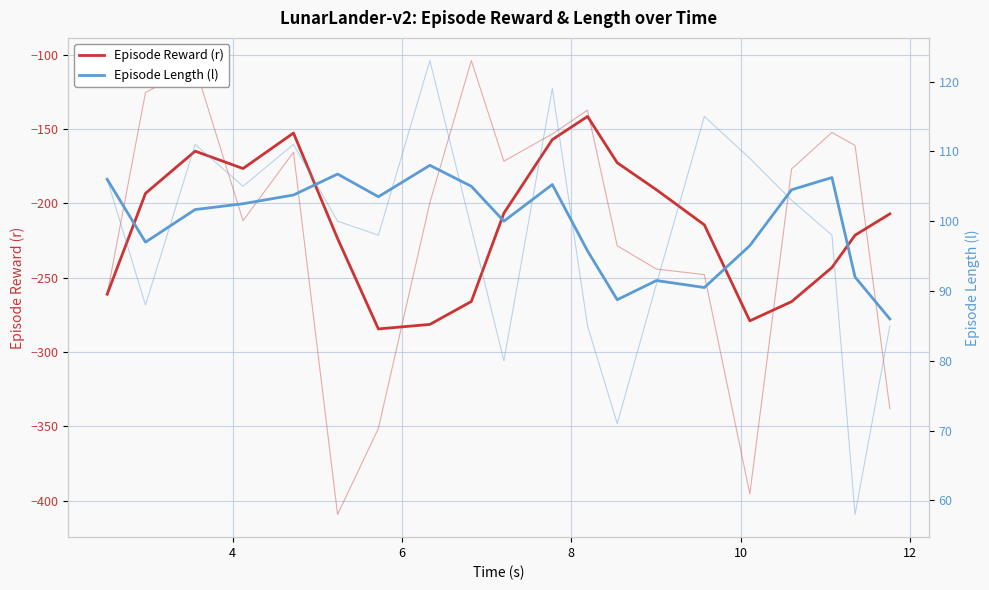

What is the value of the Episode Length (l) point at the 7th from the left?

103.5